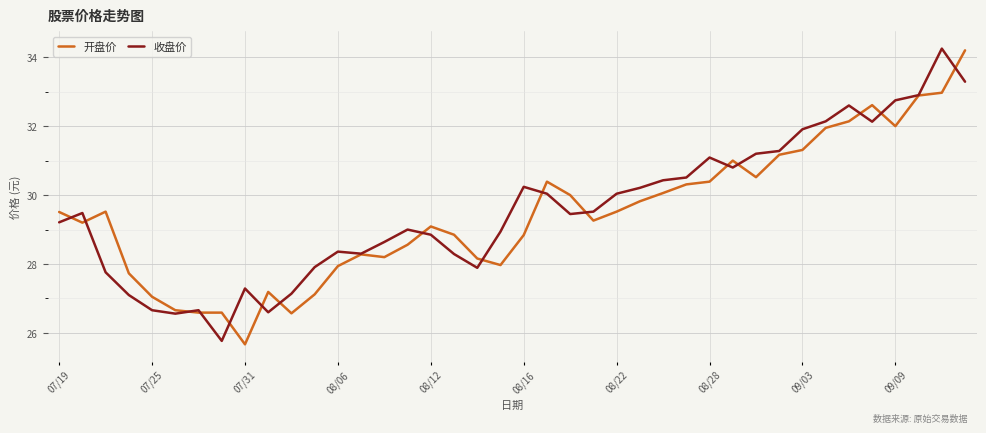

What is the minimum value shown in the chart?

25.7